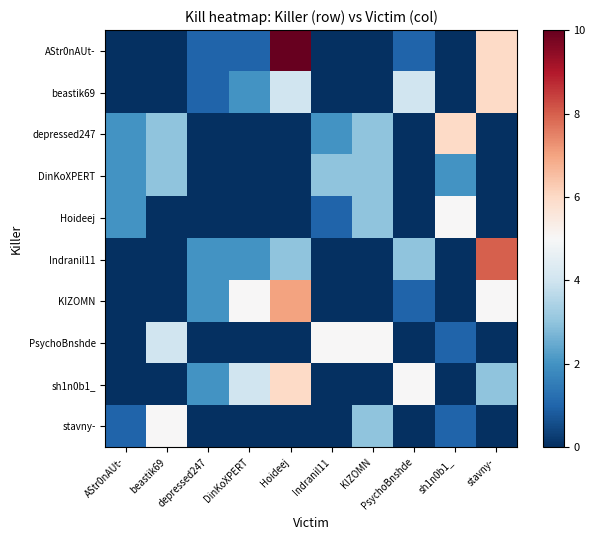

What is the total value across all series at KIZOMN?

17